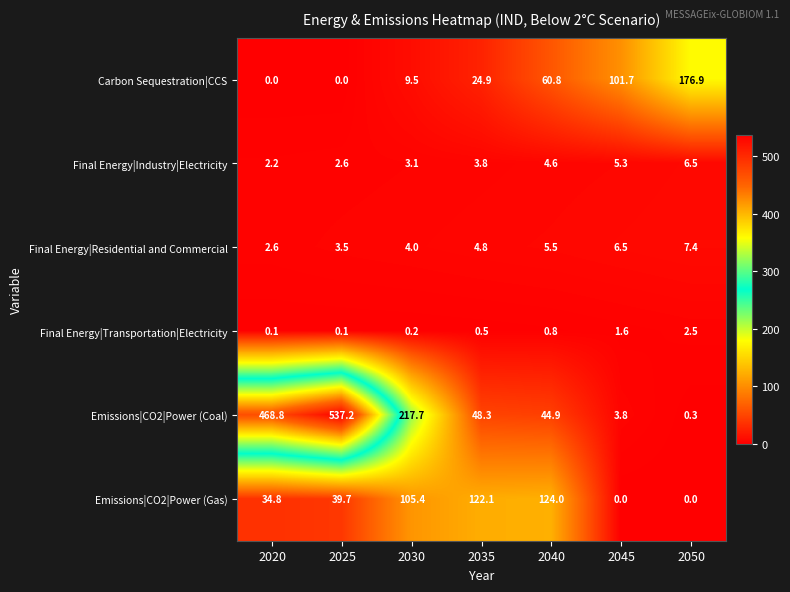

Is the value of Final Energy|Residential and Commercial at 2020 greater than the value of Emissions|CO2|Power (Gas) at 2035?

No